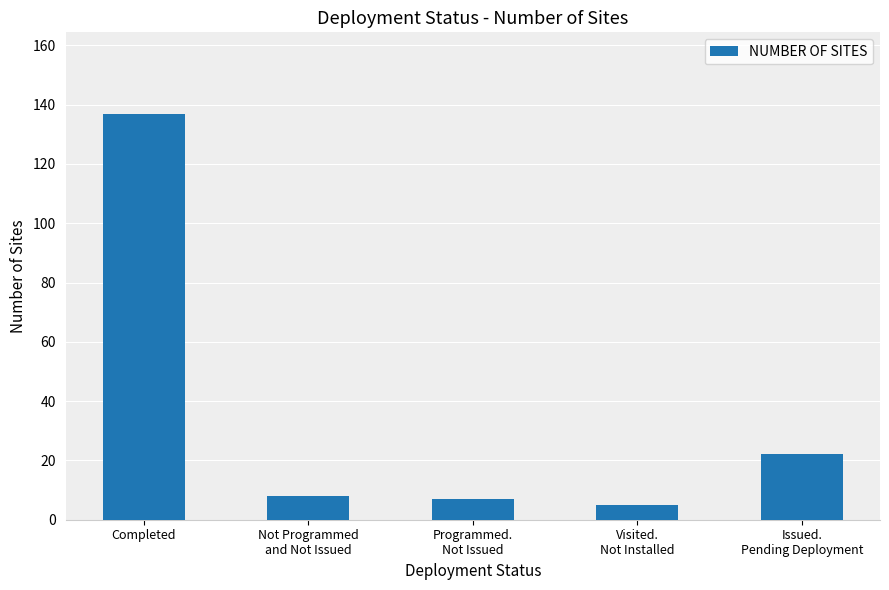

What is the difference between the values at Programmed.
Not Issued and Issued.
Pending Deployment?

15